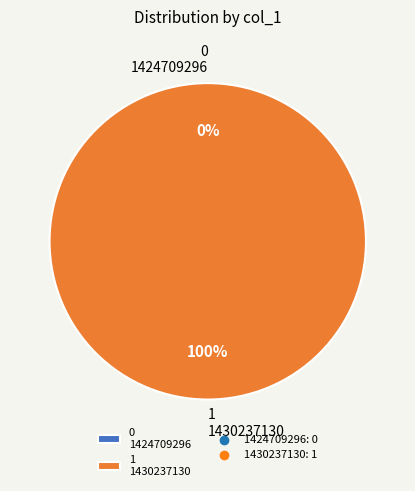

To the nearest percent, what is the difference between the 1430237130 and 1424709296 slice percentages?

100%